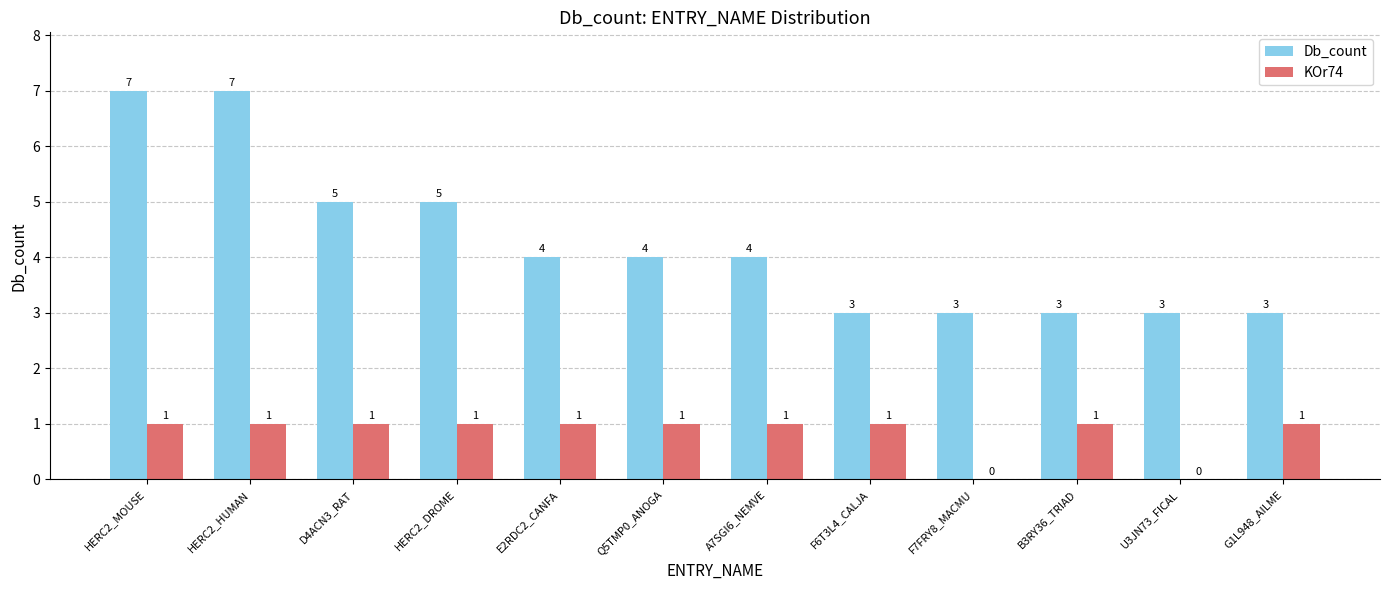

Is it true that KOr74 equals 1 at U3JN73_FICAL?

False